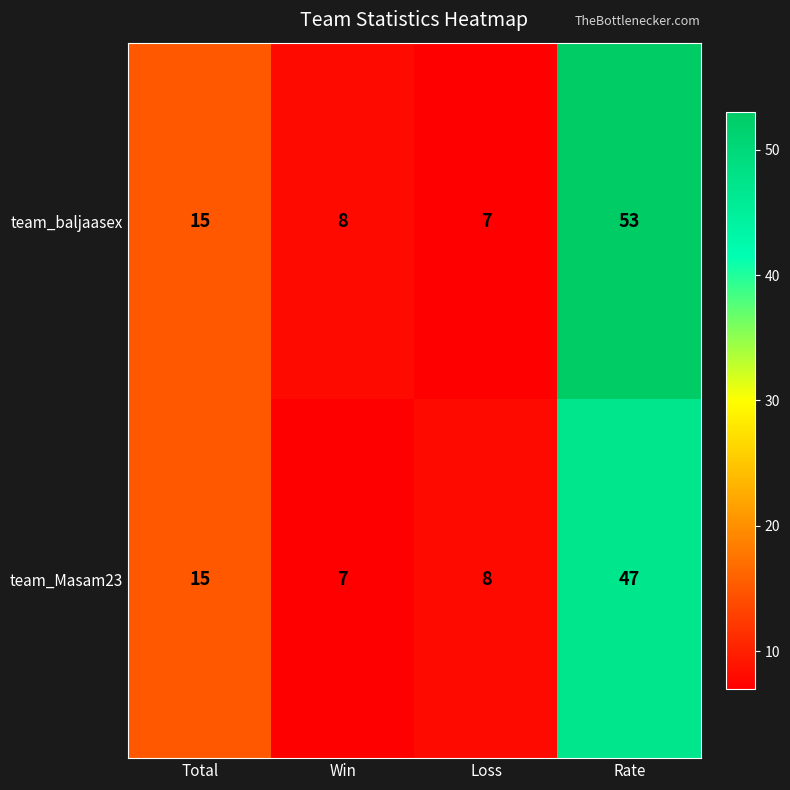

Reading left to right, transcribe all the data shown in this chart.

team_baljaasex: 15	8	7	53
team_Masam23: 15	7	8	47